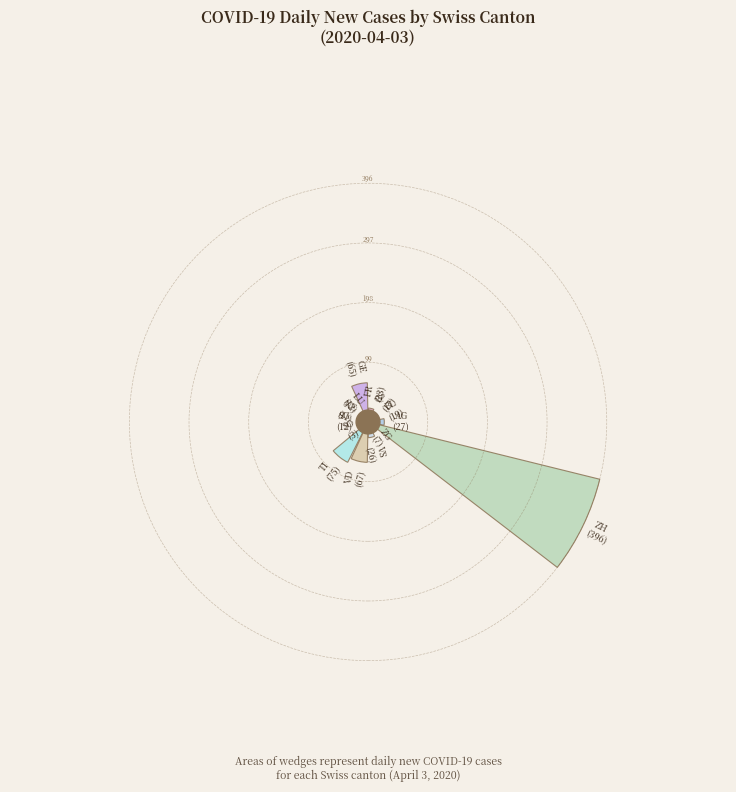

Which slice represents more than half of the pie?

ZH